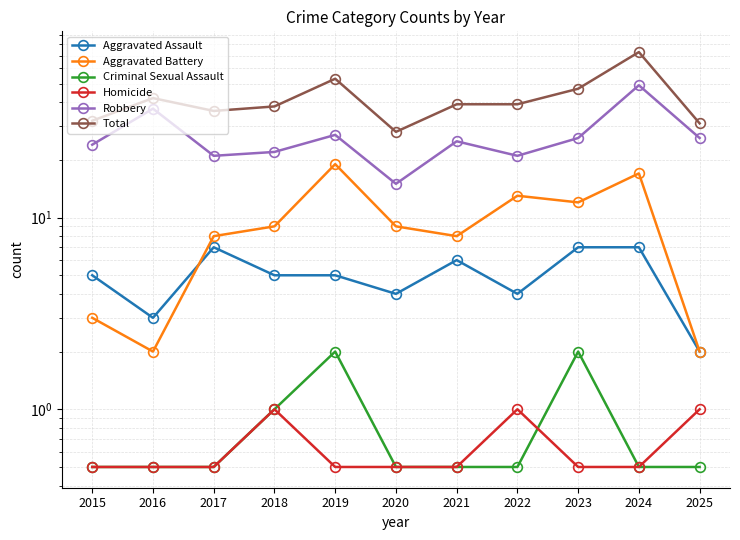

The Criminal Sexual Assault series shows 0.4 at 2018. True or false?

False